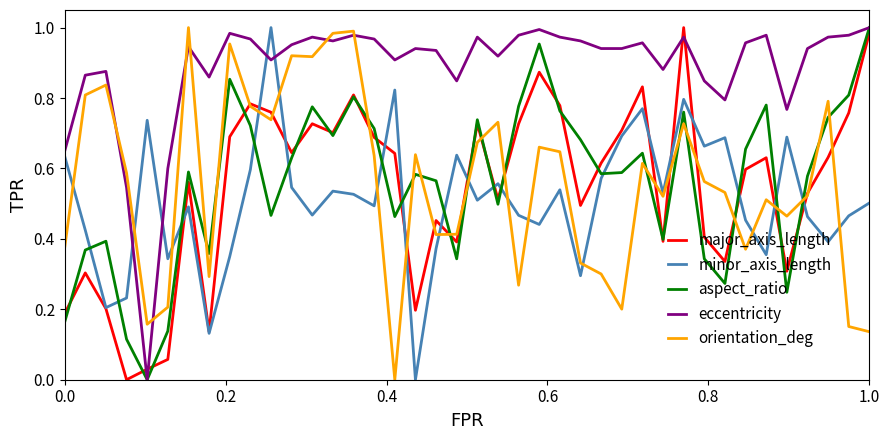

What are all the series names shown in the legend?

major_axis_length, minor_axis_length, aspect_ratio, eccentricity, orientation_deg